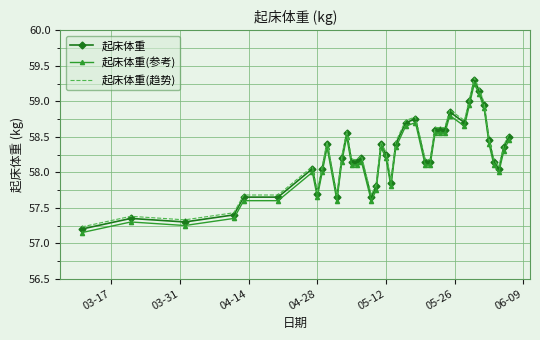

True or false: 起床体重(趋势) and 起床体重(参考) cross at least once.

False